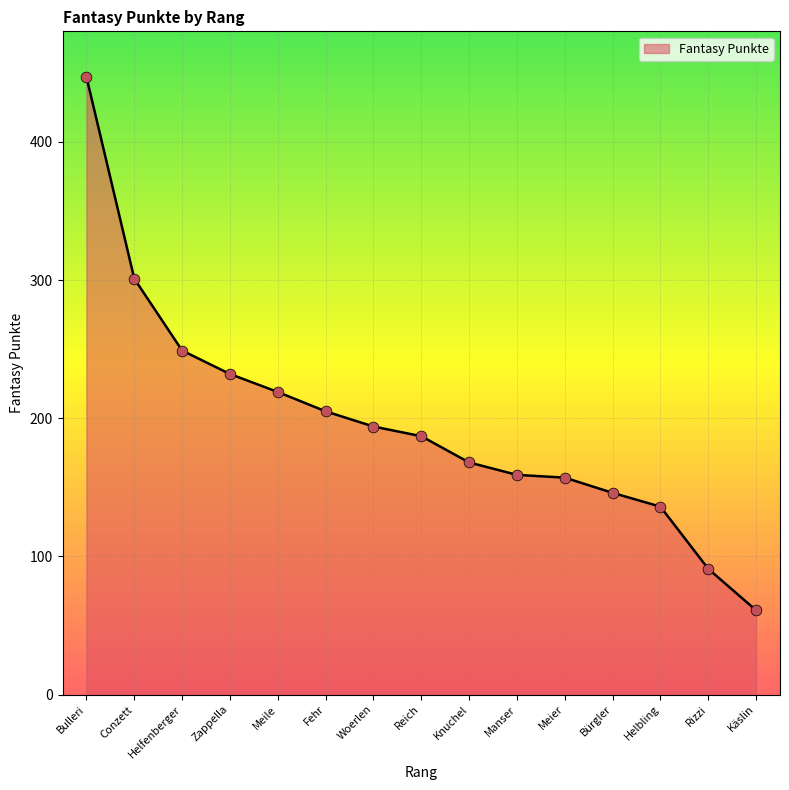

Approximately how many times larger is the value at Helbling compared to Manser?

0.9